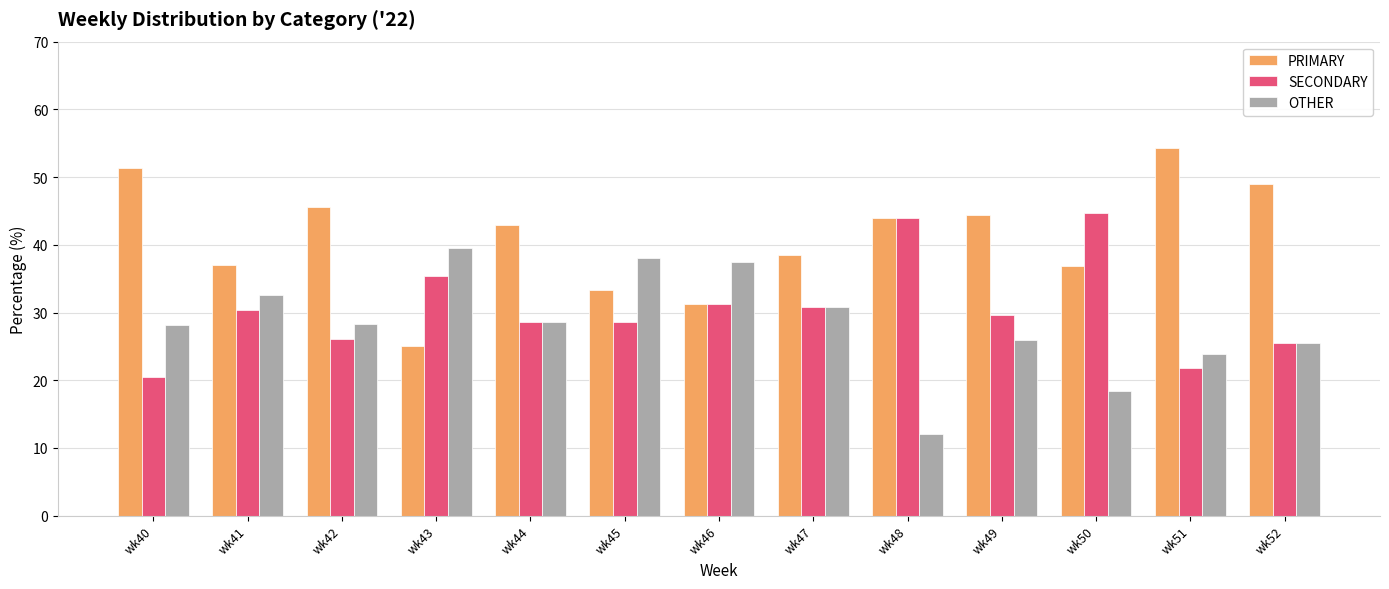

At which label does PRIMARY first exceed 42?

wk40